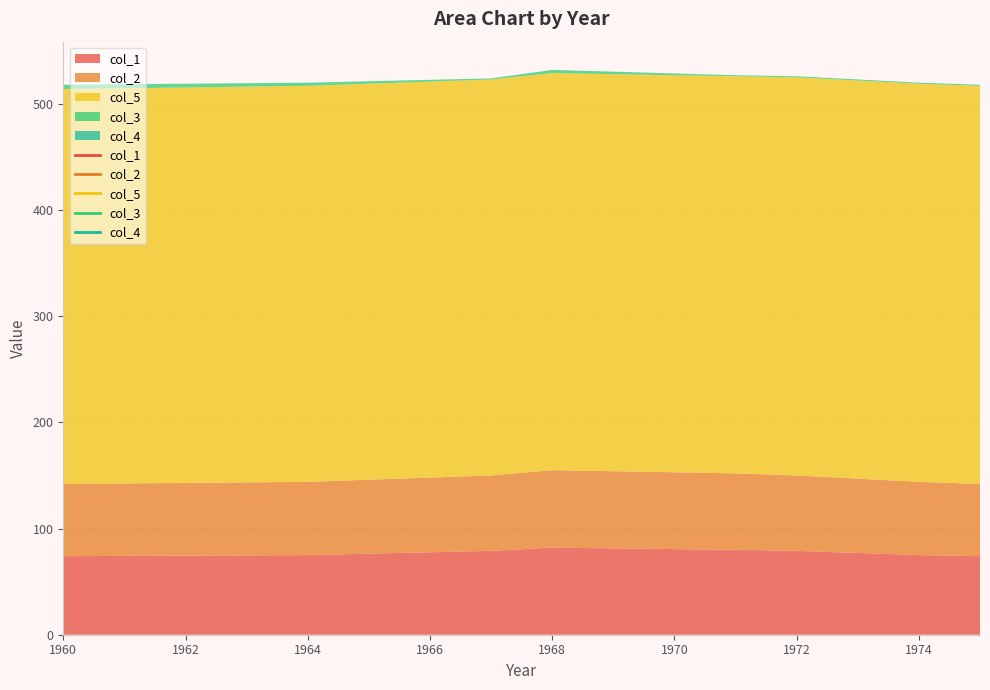

Which series has the largest total across all categories?

col_5